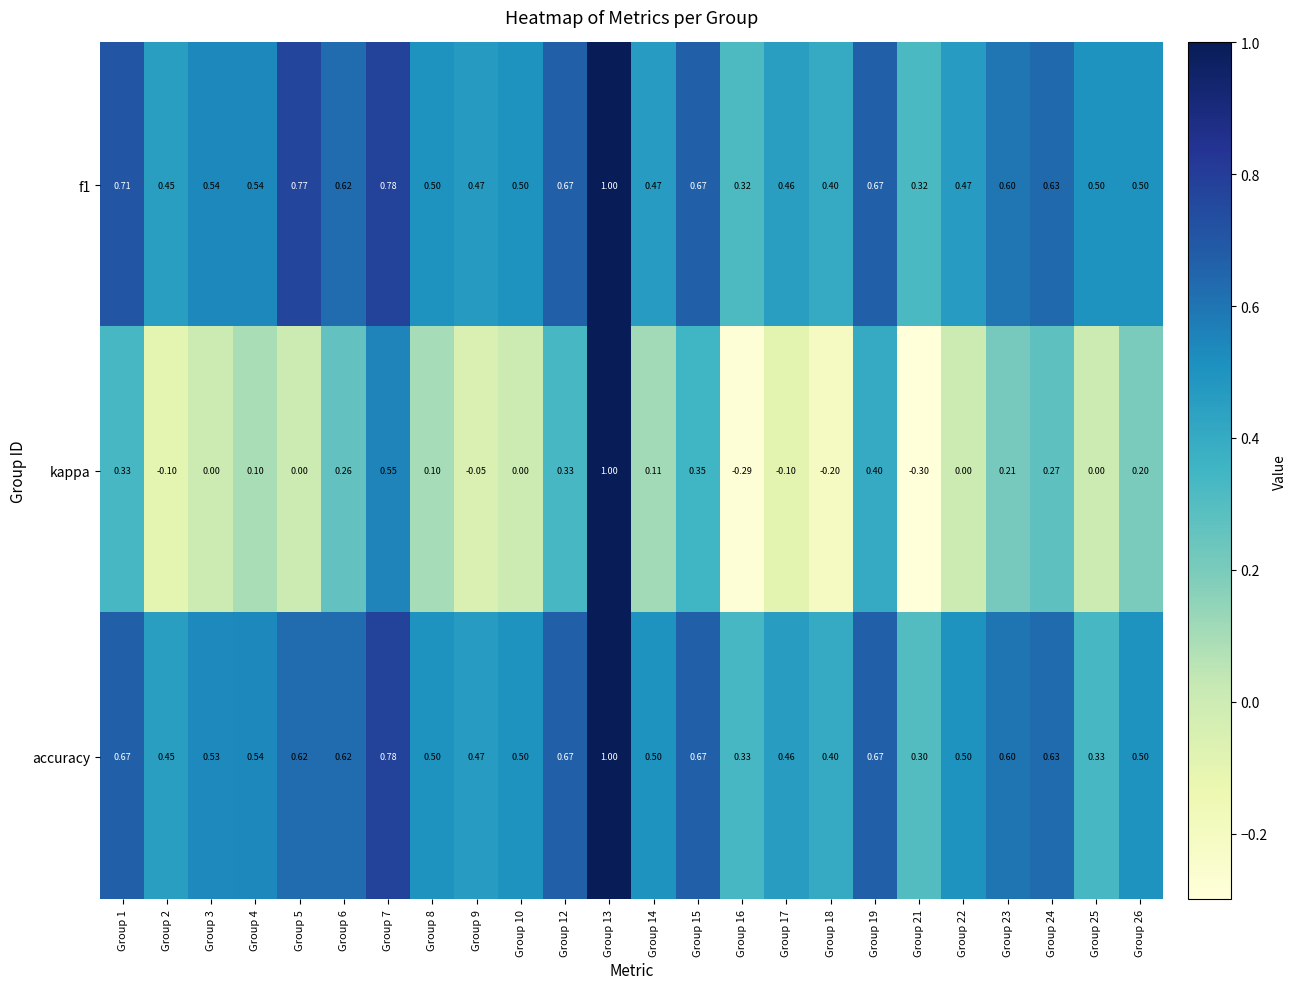

Which series has the widest spread of values?

kappa